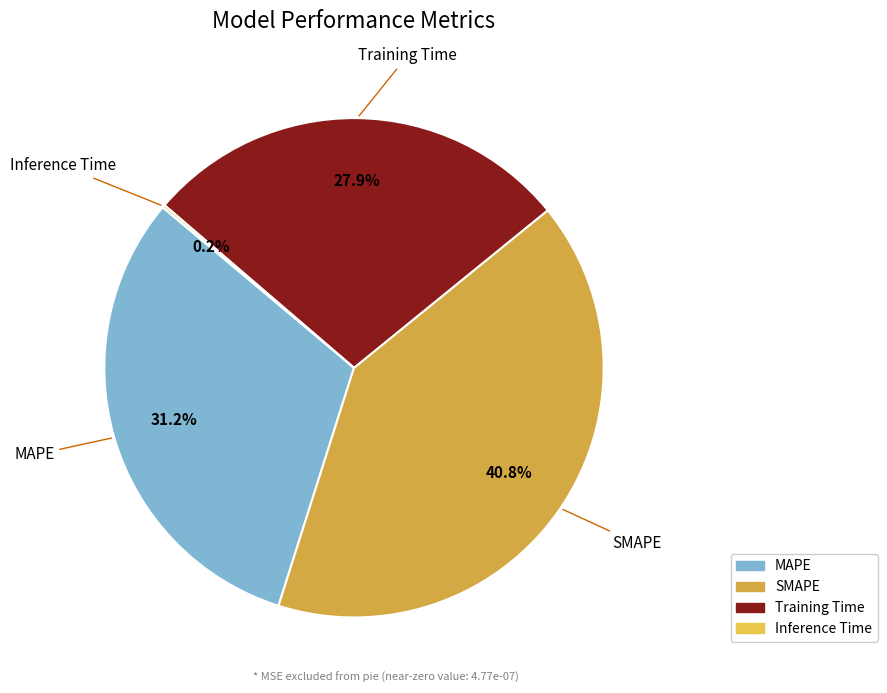

Approximately how many times larger is the value at Training Time compared to SMAPE?

0.7